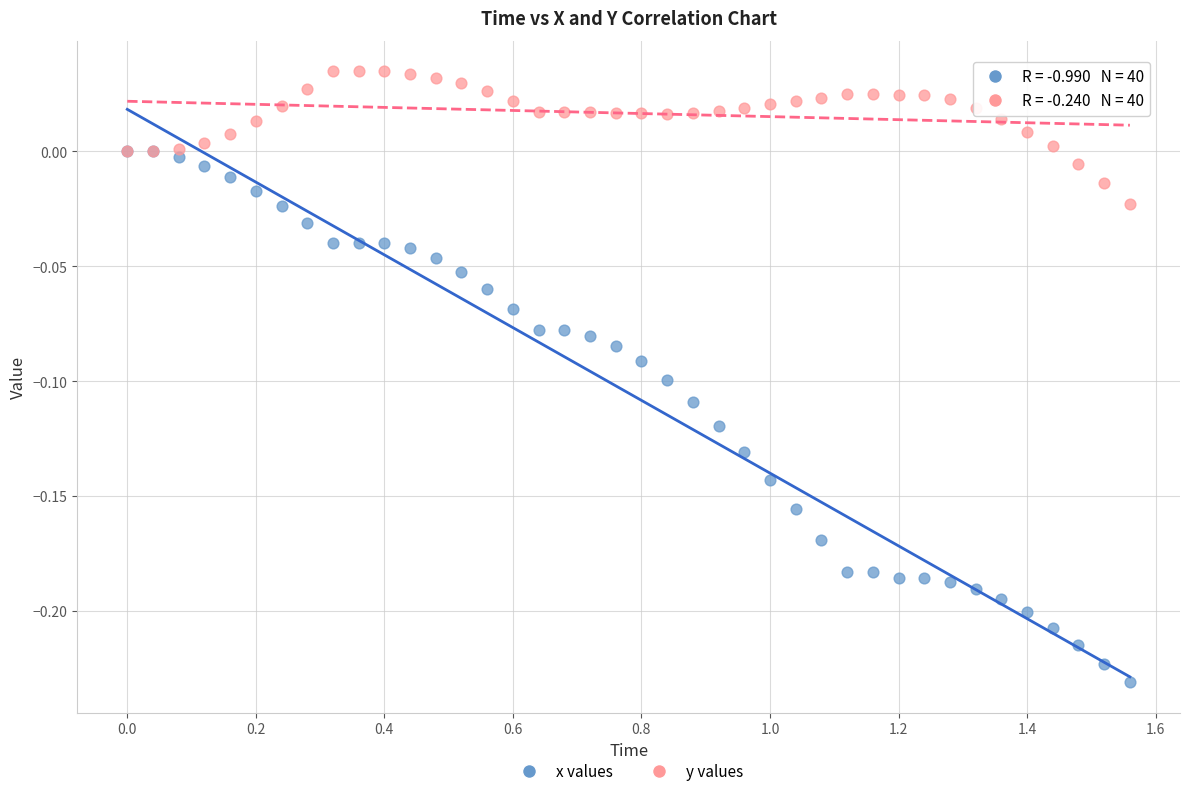

Which series has the widest spread of Y values?

x values